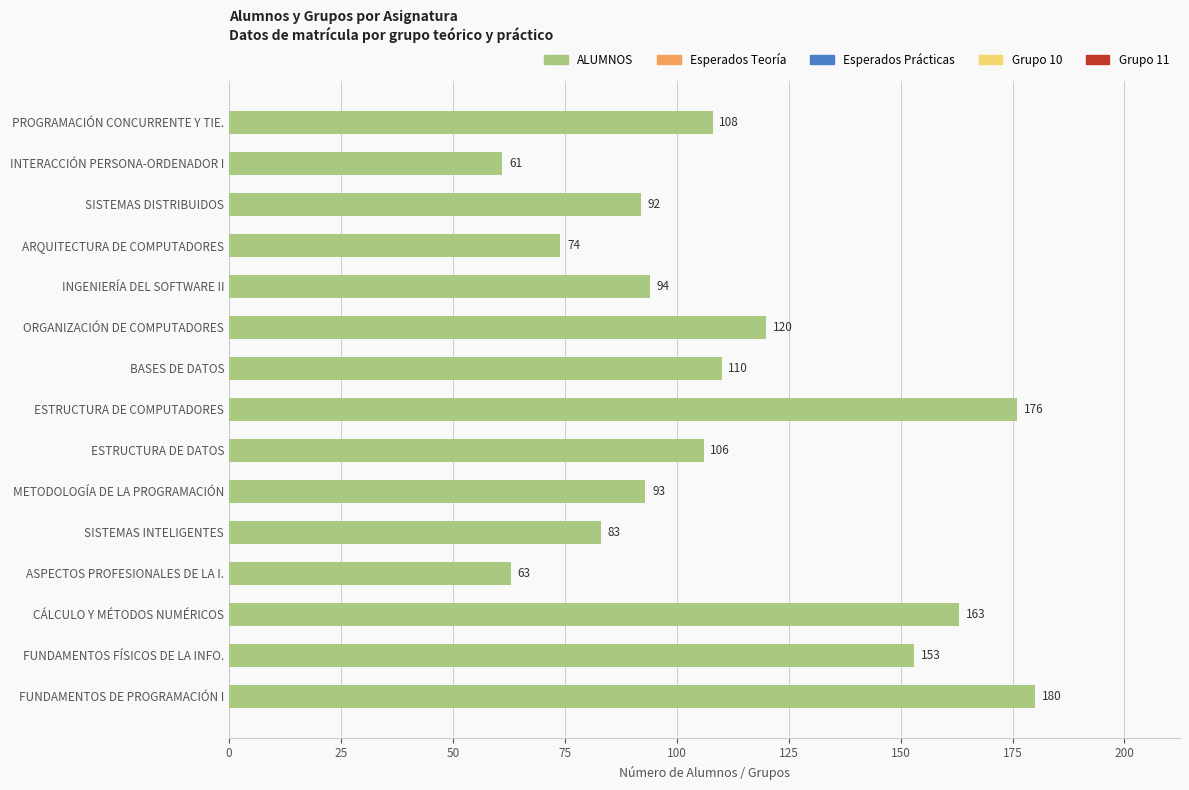

How many categories are shown in the chart?

15